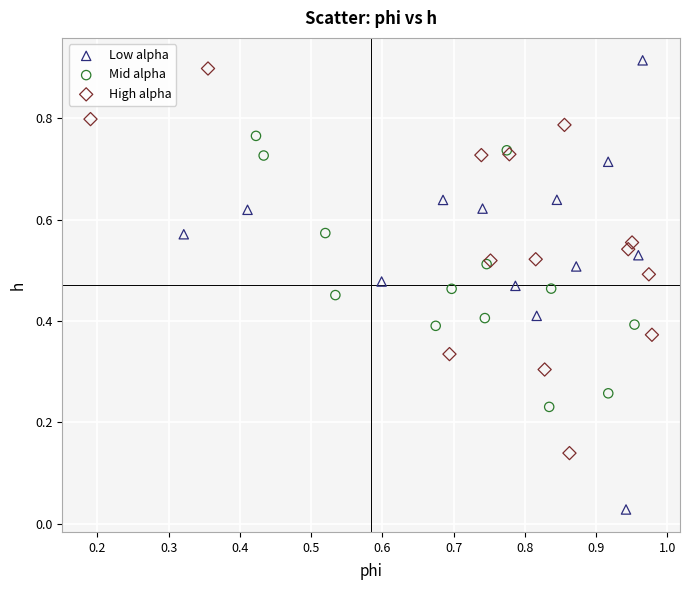

Which series has the widest spread of Y values?

Low alpha